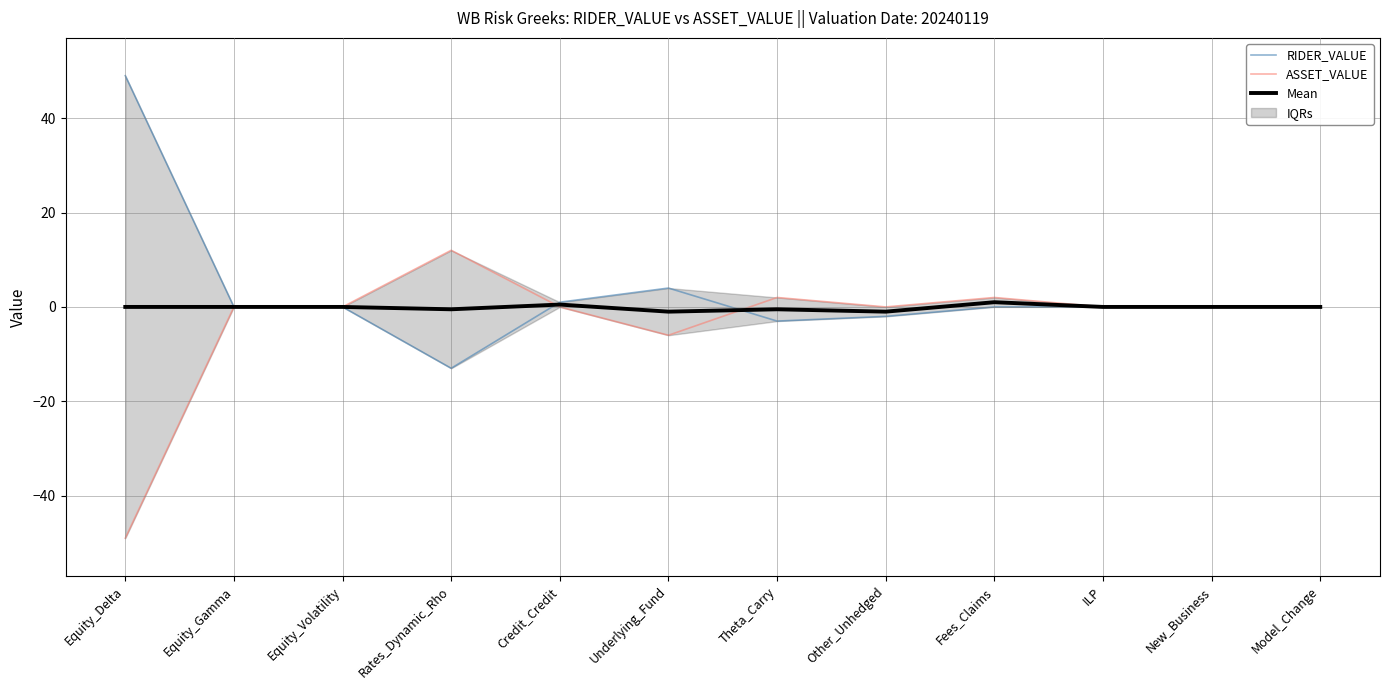

Where is RIDER_VALUE nearest to the value 18?

Underlying_Fund